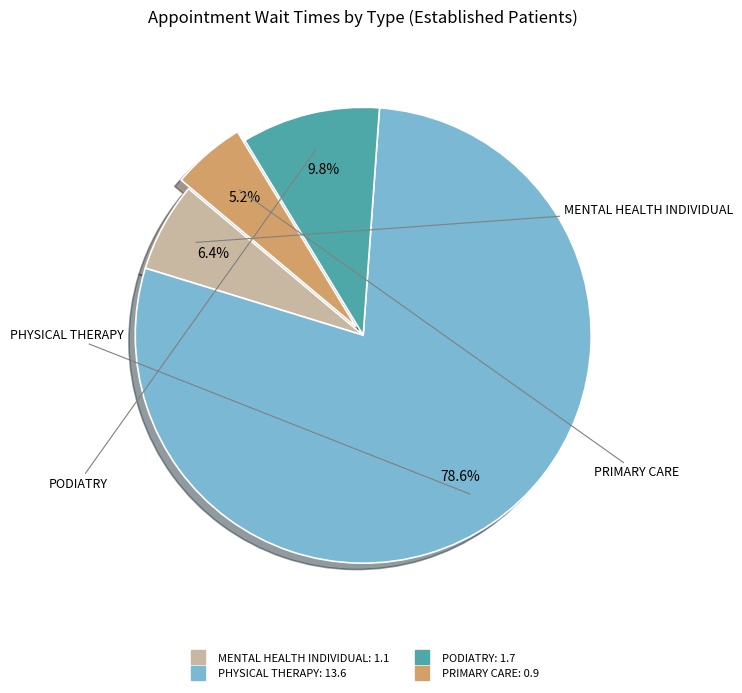

What is the majority slice?

PHYSICAL THERAPY